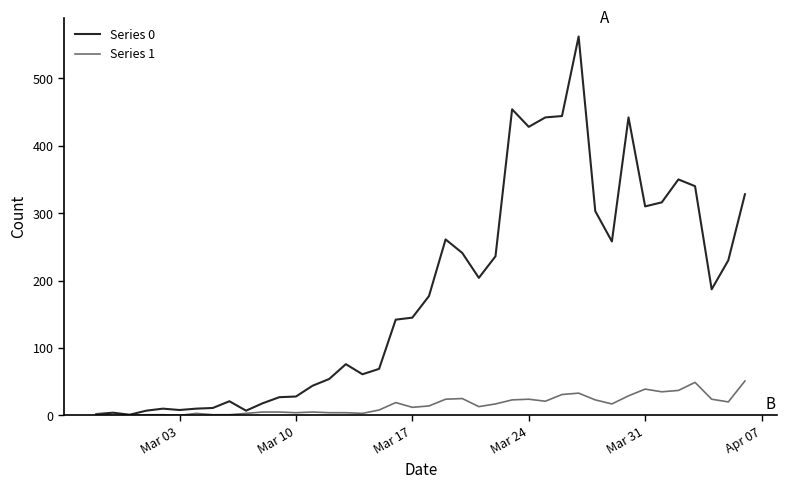

List the series in order of their overall mean, lowest first.

Series 1, Series 0